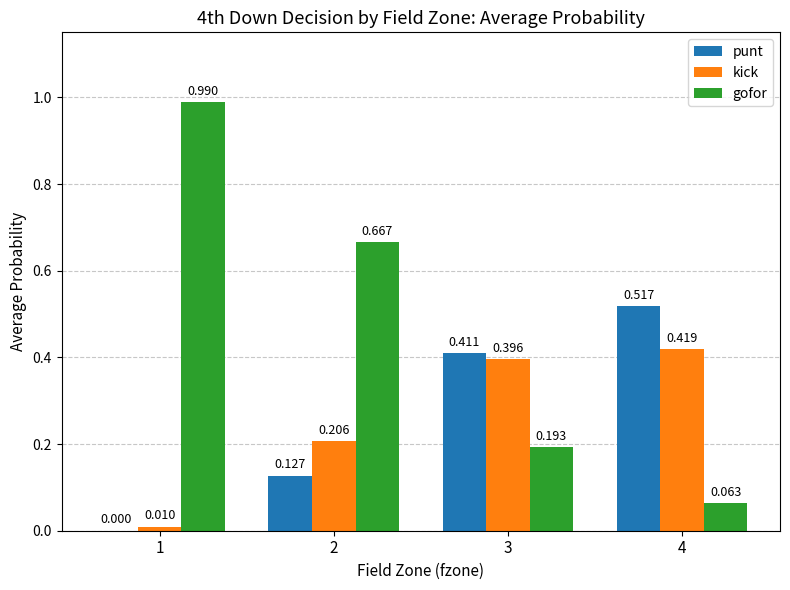

Which series has the largest total across all categories?

gofor